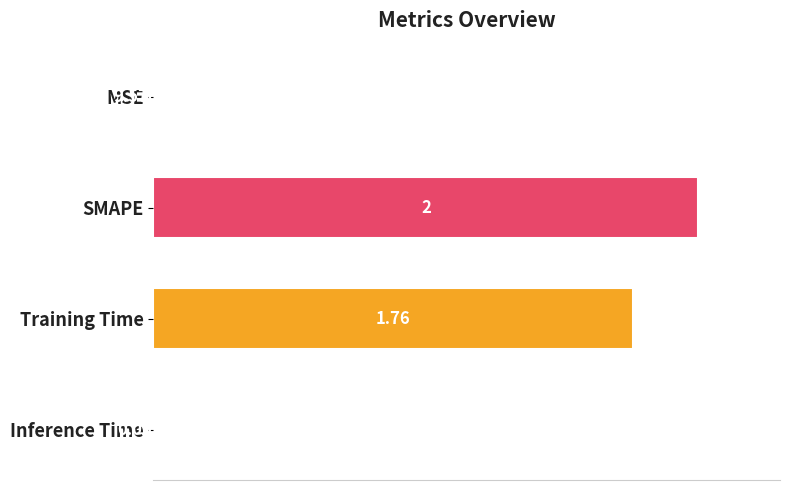

Between Training Time and MSE, which is larger?

Training Time